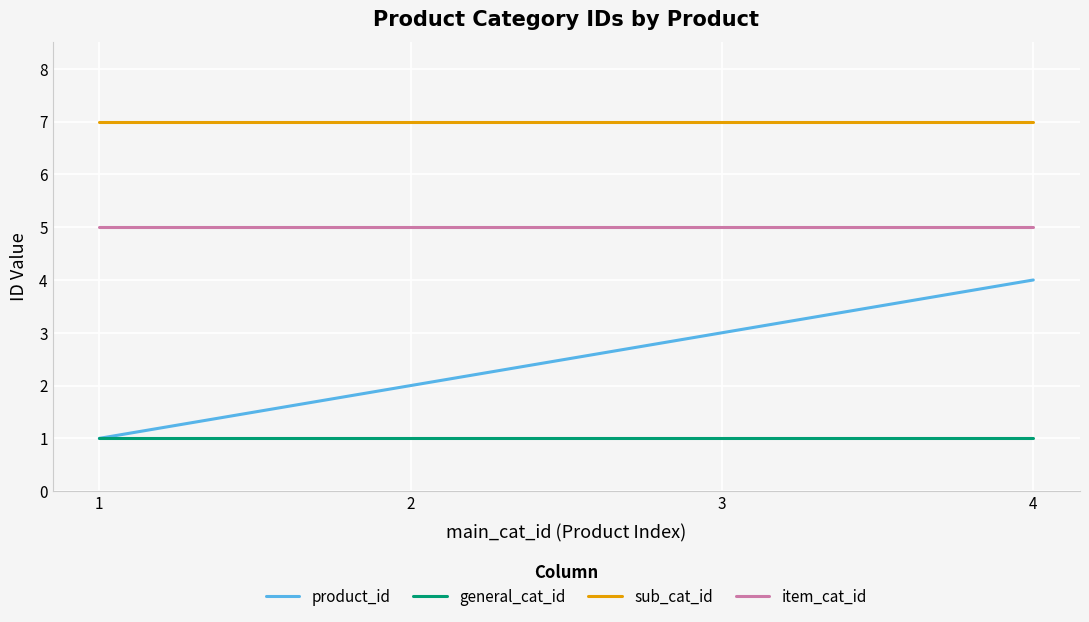

Is it true that sub_cat_id equals 9 at 1?

False